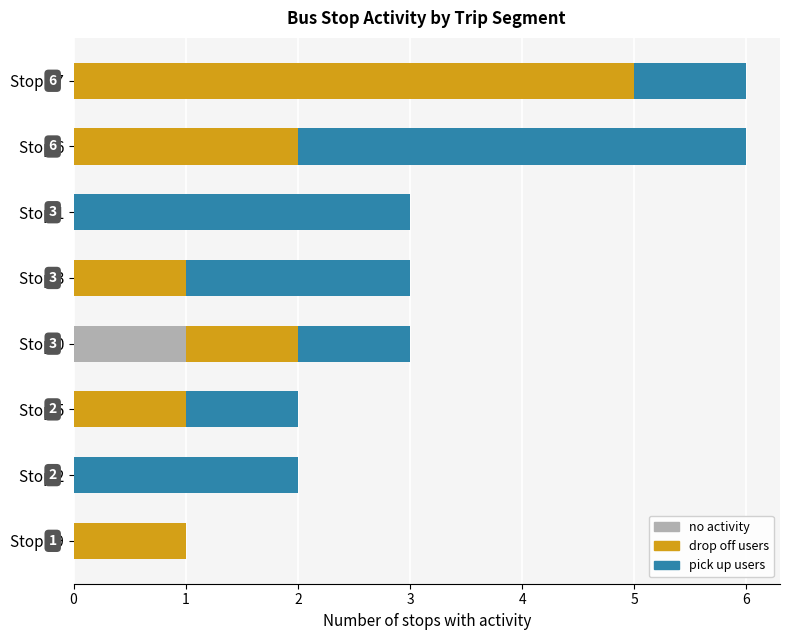

True or false: no activity has a value of 1 at Stop 17.

False